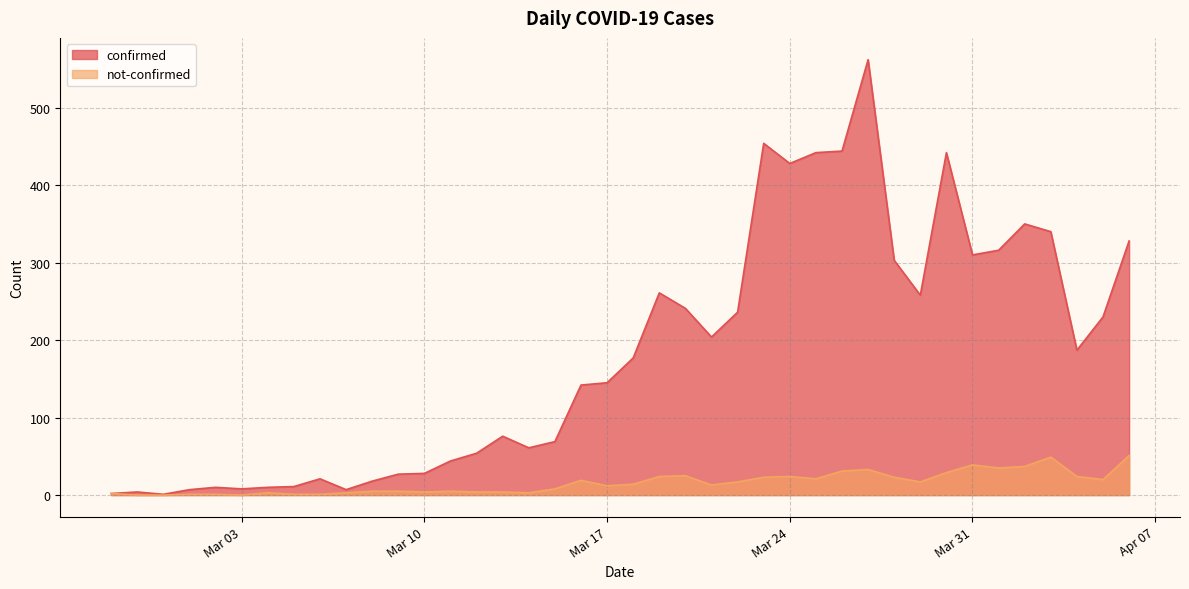

How many values in the confirmed series exceed 177?

19